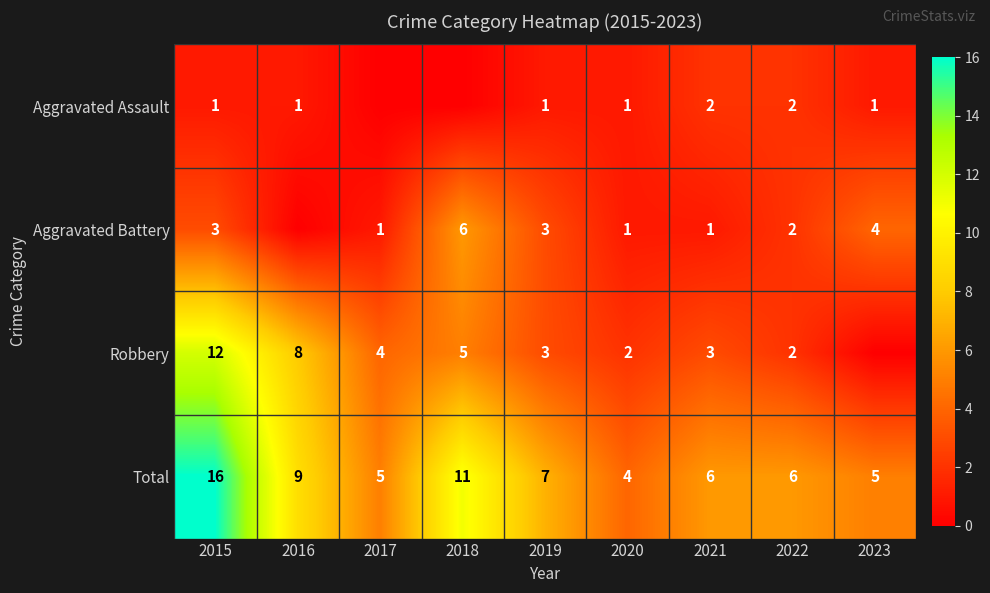

The value of Robbery at 2015 is 12. True or false?

True